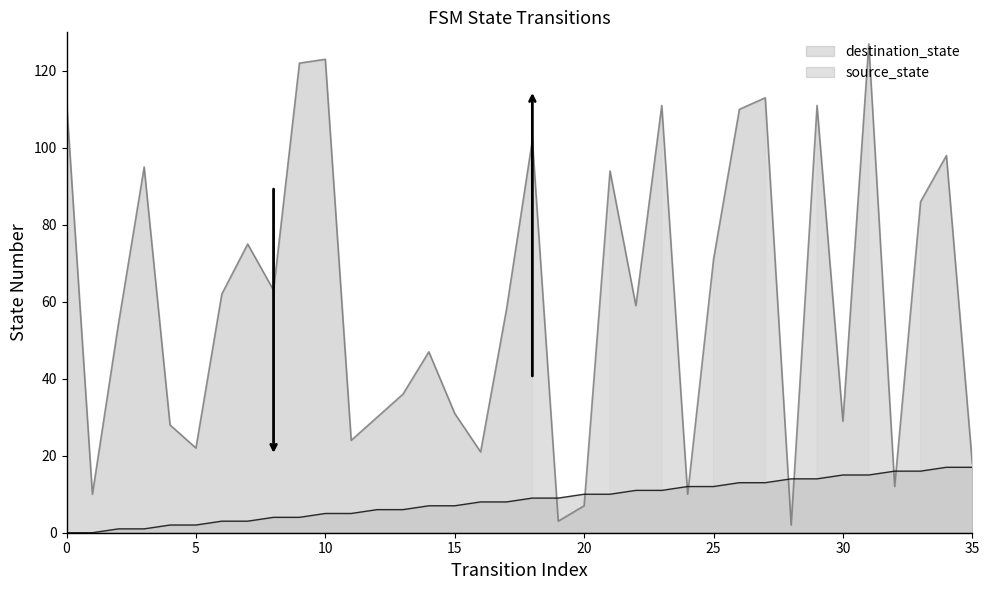

What is the lowest value of the destination_state series?

2